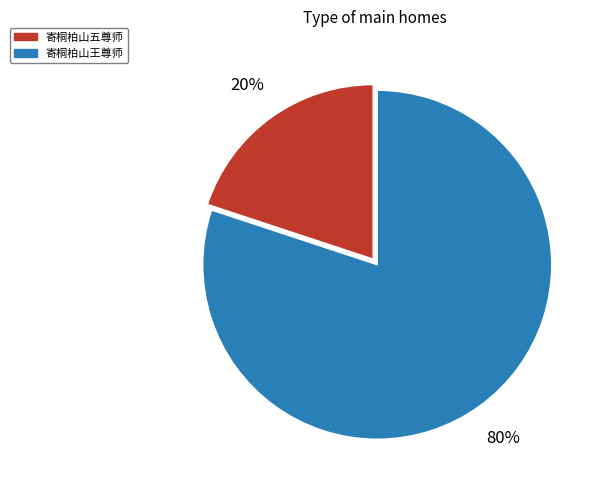

Is the sum of 寄桐柏山王尊师 and 寄桐柏山五尊师 greater than half?

Yes